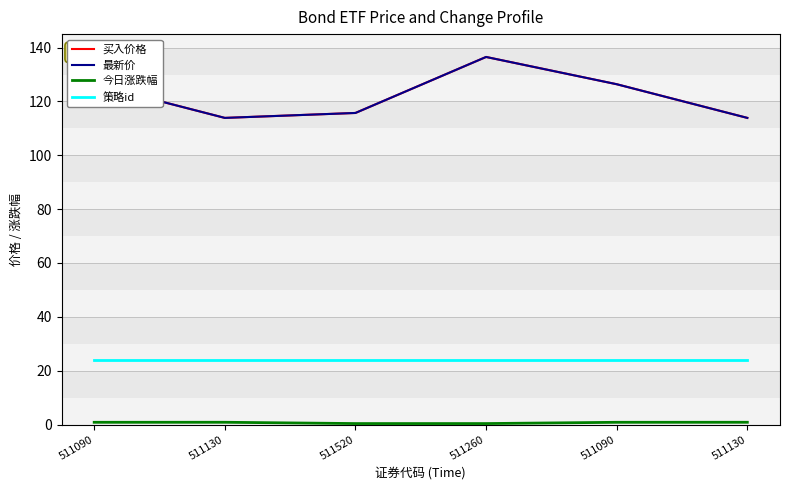

Reading right to left, extract all data points from this chart.

买入价格: 511130=113.9	511090=126.4	511260=136.5	511520=115.7	511130=113.9	511090=126.4
最新价: 511130=113.9	511090=126.4	511260=136.5	511520=115.7	511130=113.9	511090=126.4
今日涨跌幅: 511130=0.8	511090=0.8	511260=0.4	511520=0.4	511130=0.8	511090=0.8
策略id: 511130=24.0	511090=24.0	511260=24.0	511520=24.0	511130=24.0	511090=24.0